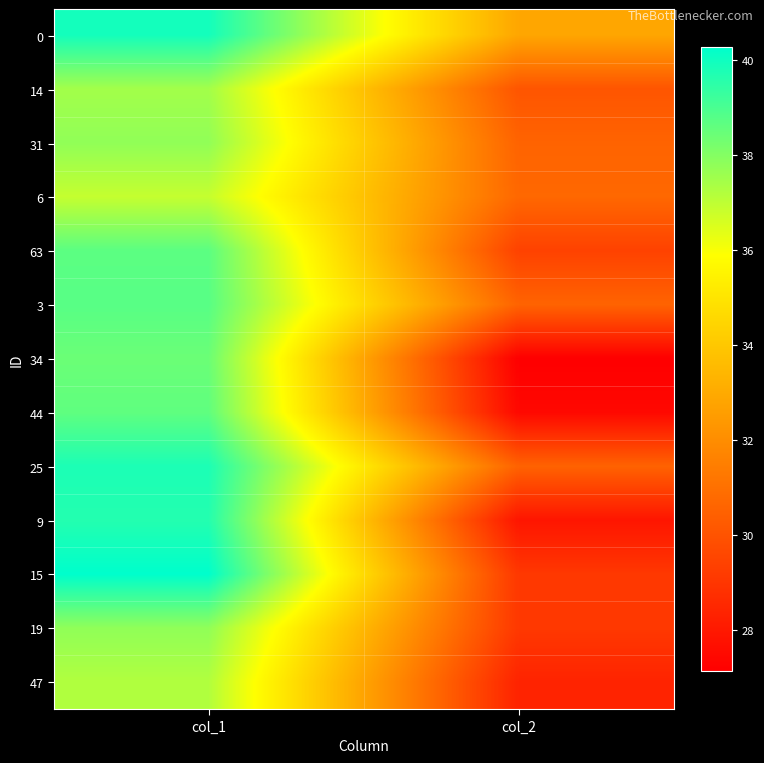

Reading left to right, extract all data points from this chart.

0: col_1=39.9	col_2=32.9
14: col_1=37.5	col_2=30.1
31: col_1=37.8	col_2=30.6
6: col_1=36.9	col_2=30.7
63: col_1=38.7	col_2=29.4
3: col_1=38.8	col_2=30.6
34: col_1=38.4	col_2=27.1
44: col_1=38.6	col_2=27.4
25: col_1=39.8	col_2=30.5
9: col_1=39.6	col_2=27.9
15: col_1=40.3	col_2=29.1
19: col_1=37.8	col_2=29.1
47: col_1=37.2	col_2=28.4